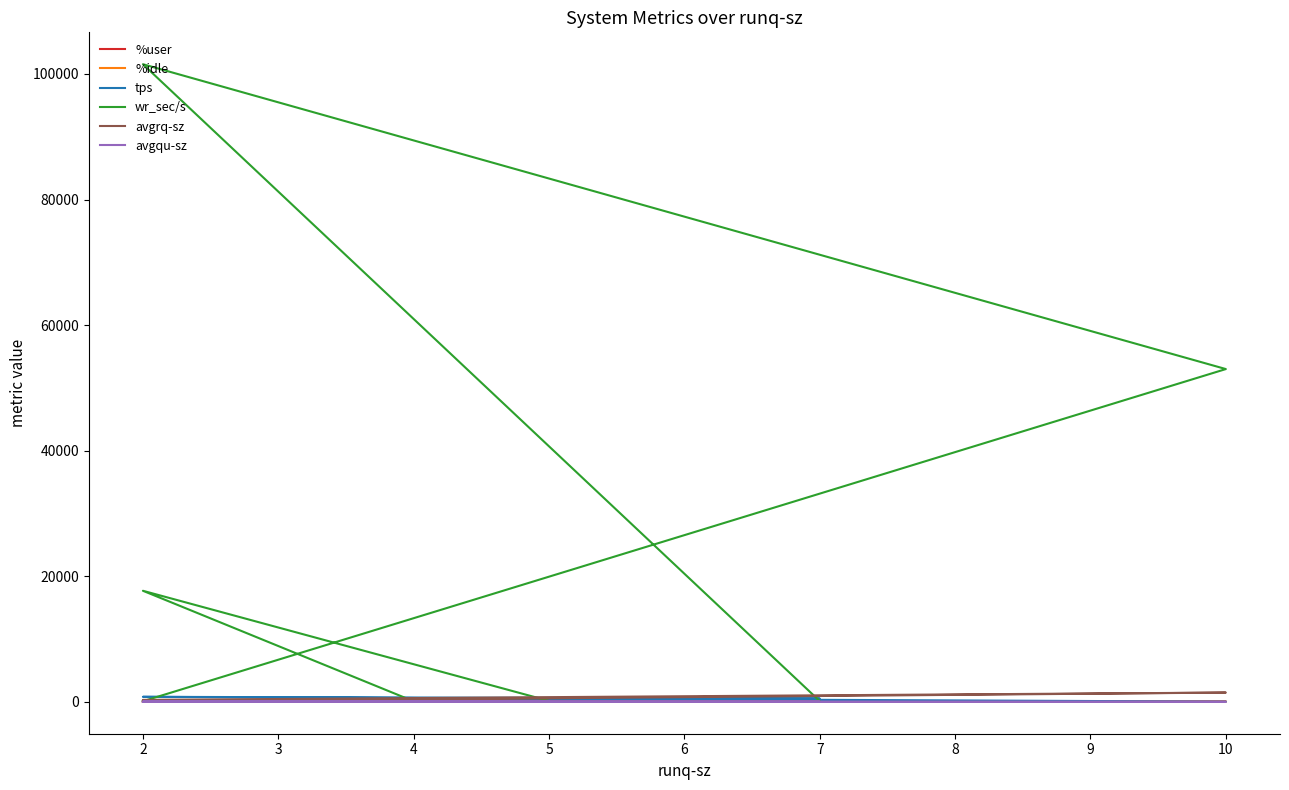

How many series are shown in this chart?

6